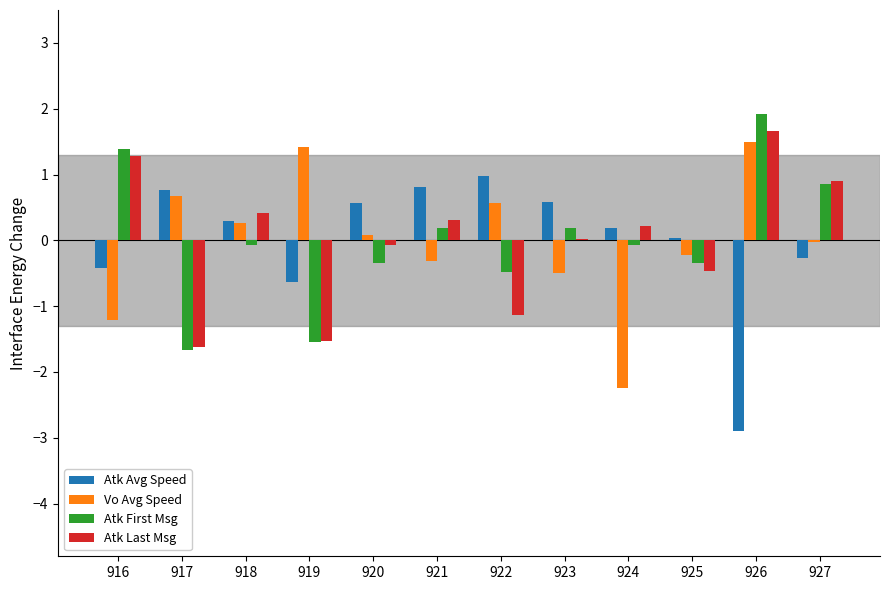

What is the total value across all series at 921?

1.0